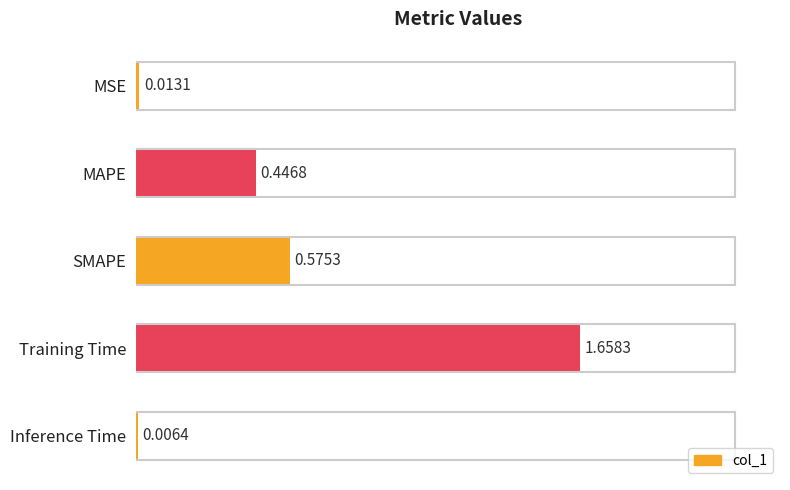

At which category does the chart reach its peak across all series?

Training Time